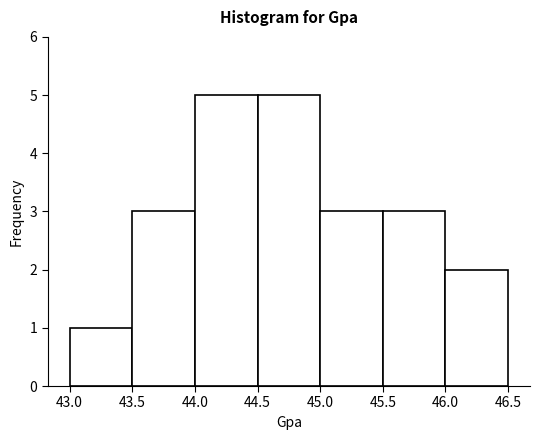

How tall is the bar that spans 44.0 to 44.5 on the x-axis? The values are not printed on the chart, so give them approximately, as read against the axis.

5